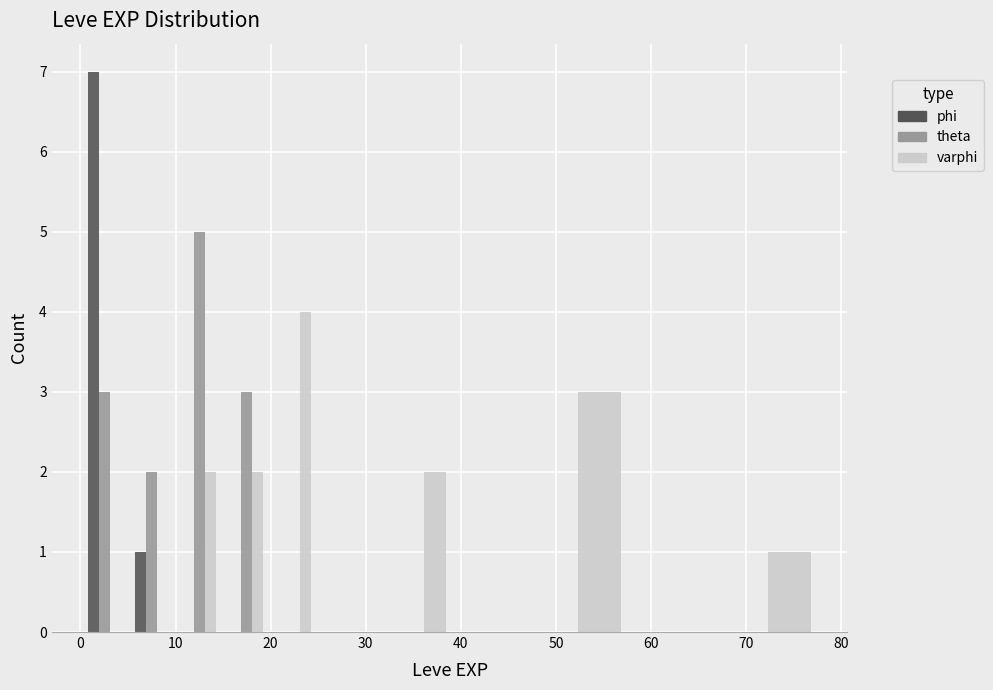

Reading left to right, transcribe this chart: for each range on the x-axis, give the height of each series' bar. The values are not printed on the chart, so give them approximately, as read against the axis.

0 to 5: phi=7	theta=3	varphi=0
5 to 10: phi=1	theta=2	varphi=0
10 to 15: phi=0	theta=5	varphi=2
15 to 20: phi=0	theta=3	varphi=2
20 to 25: phi=0	theta=0	varphi=4
25 to 30: phi=0	theta=0	varphi=0
30 to 40: phi=0	theta=0	varphi=2
40 to 60: phi=0	theta=0	varphi=3
60 to 80: phi=0	theta=0	varphi=1